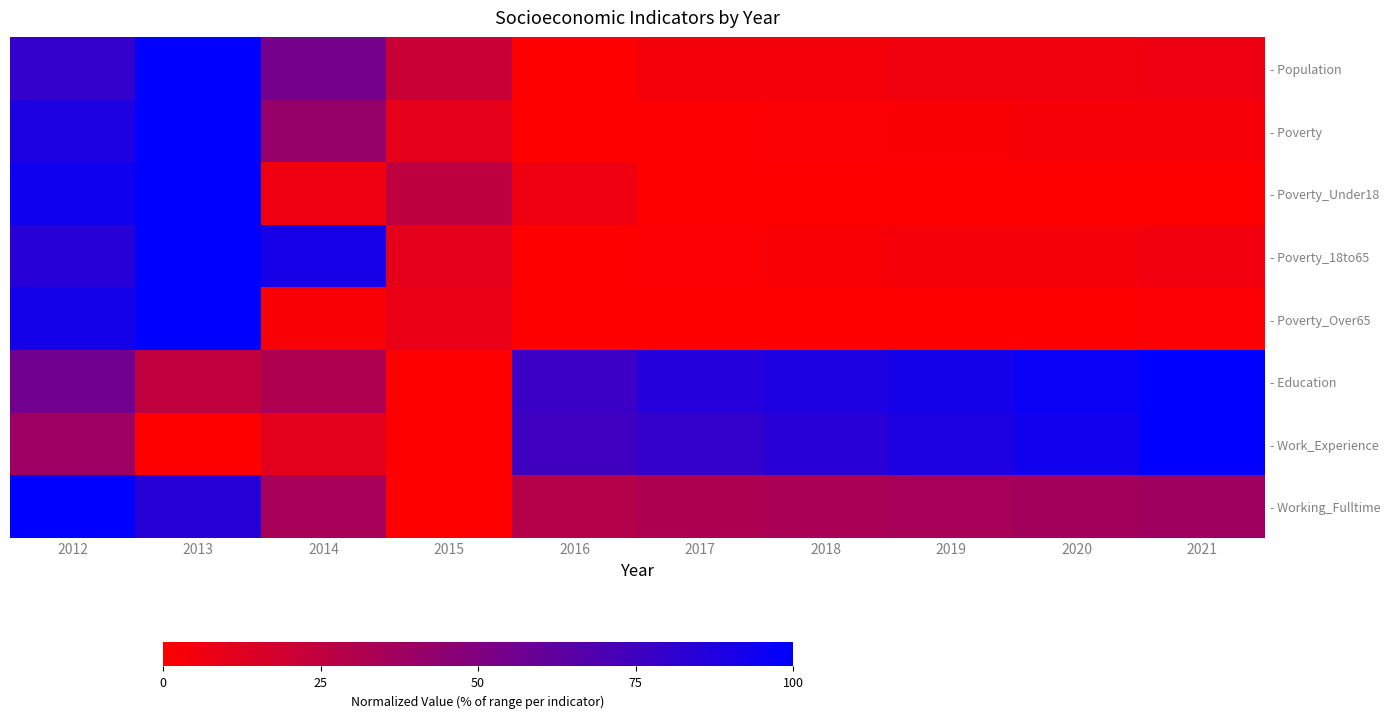

True or false: - Population has a value of 10.3 at 2015.

False